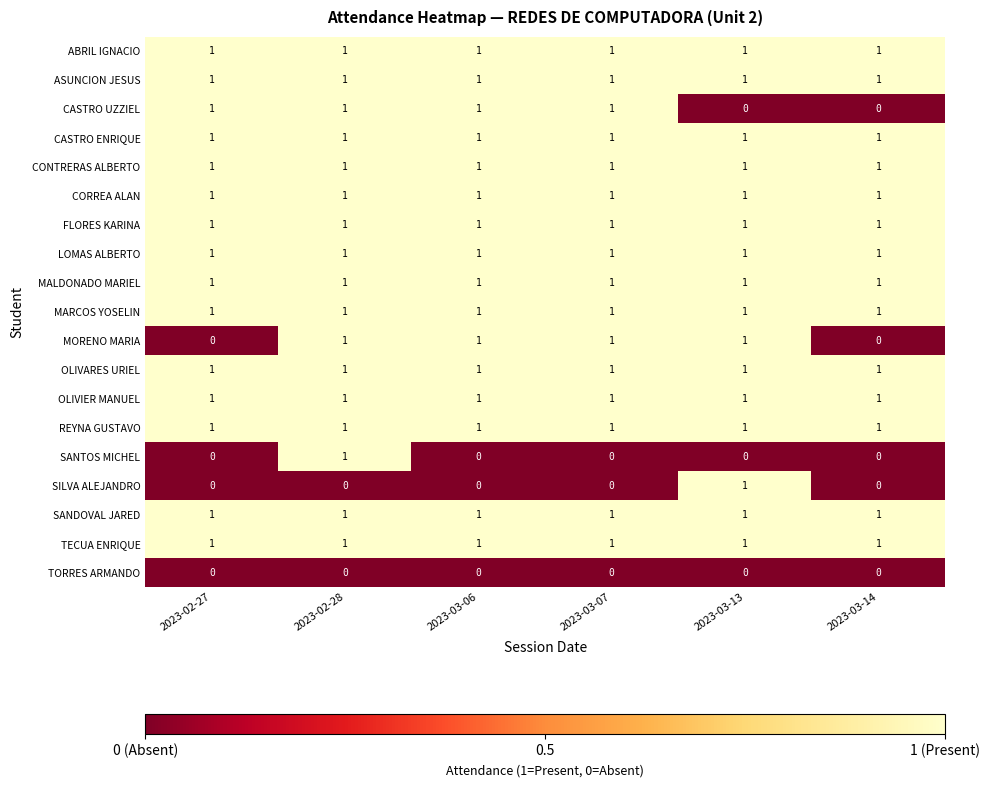

The OLIVARES URIEL series shows 2 at 2023-02-28. True or false?

False